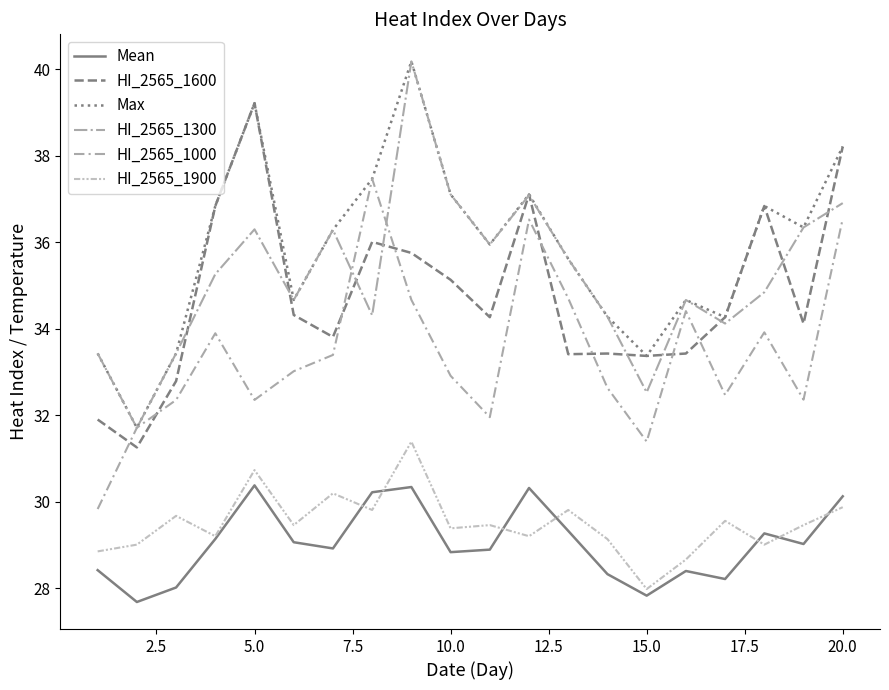

What is the sum of all HI_2565_1300 values?

705.0